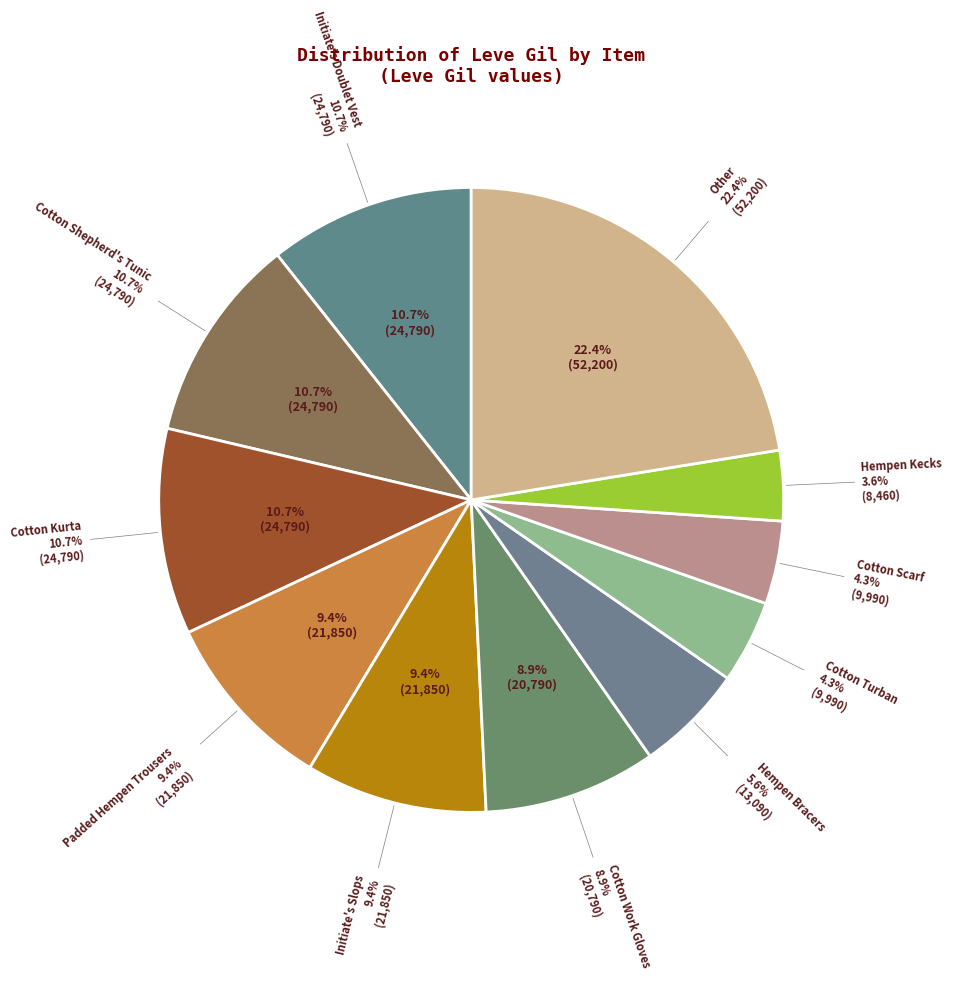

True or false: Padded Hempen Trousers accounts for 9% of the total.

True